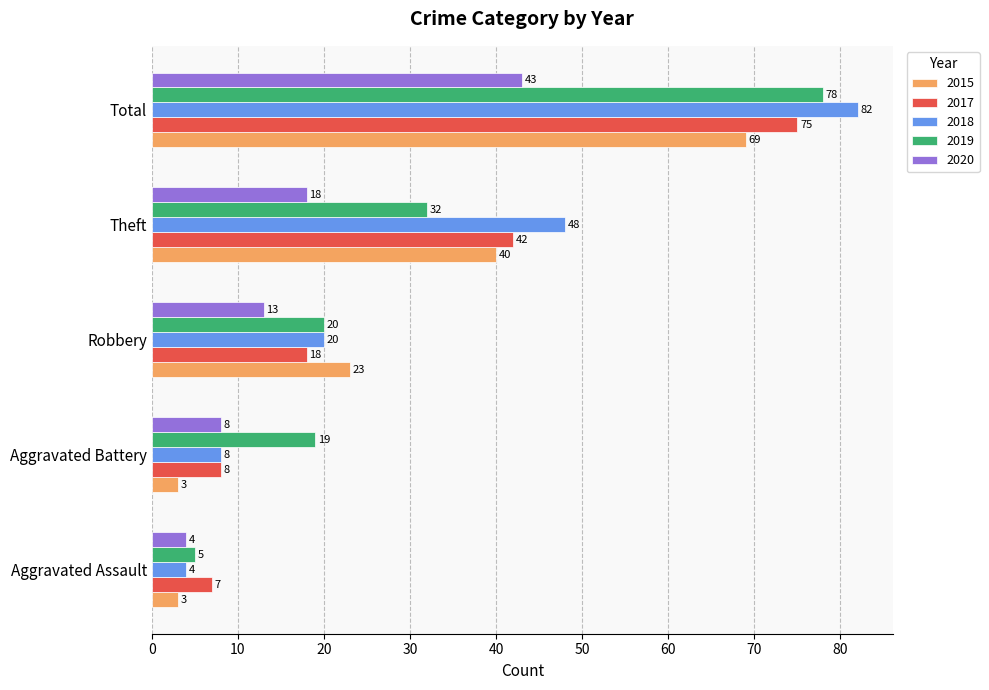

What is the highest value of the 2018 series?

82